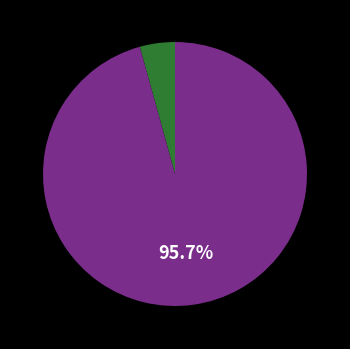

Is there a majority slice in this chart?

Yes